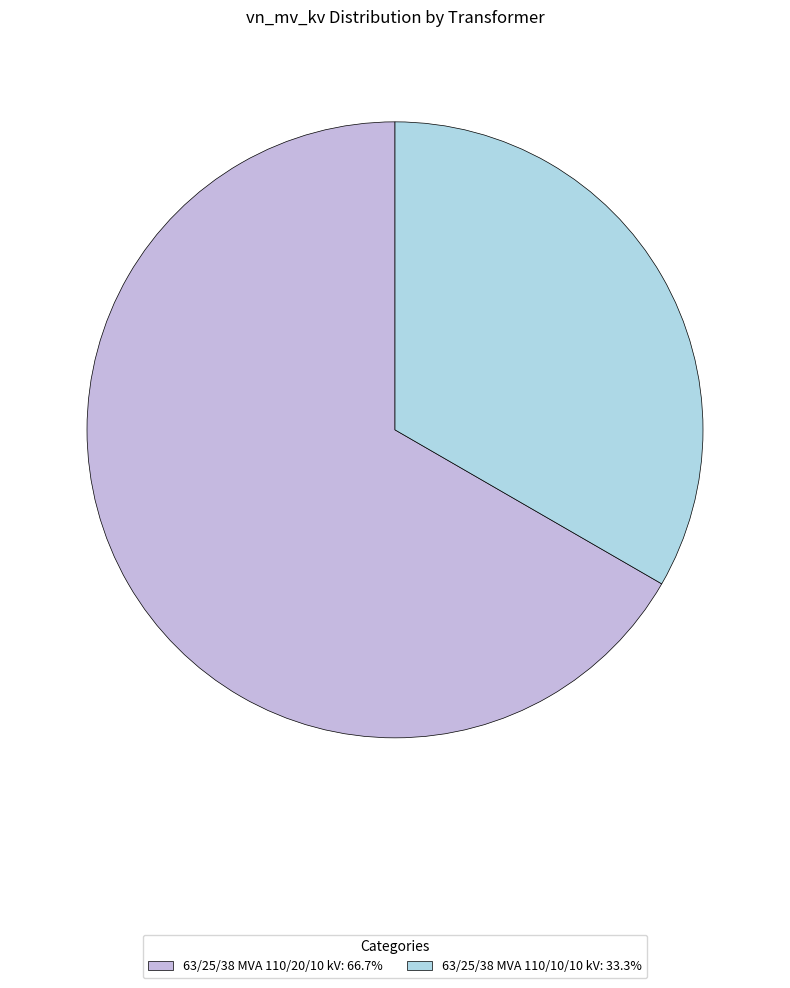

Does 63/25/38 MVA 110/20/10 kV account for over 50% of the chart?

Yes